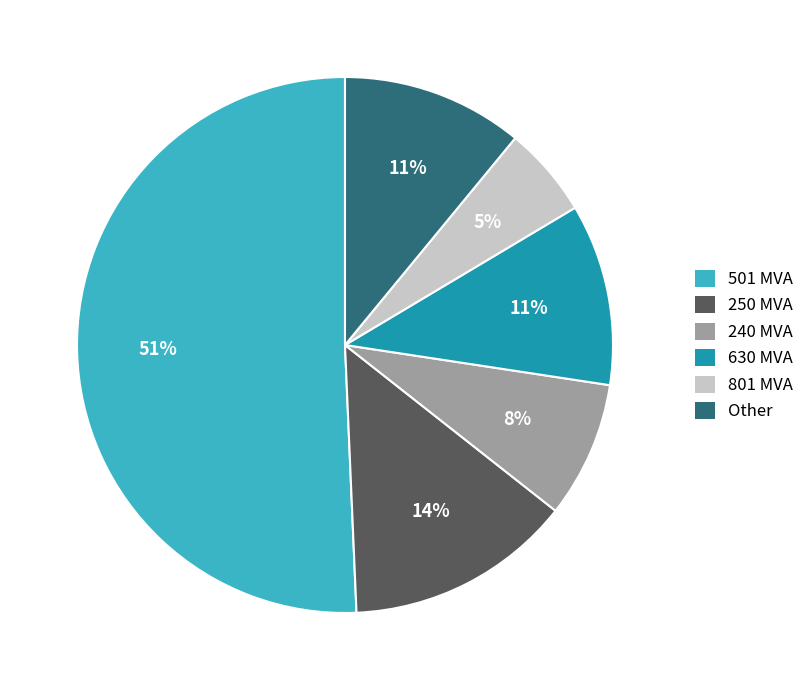

Which slice is the smallest?

801 MVA